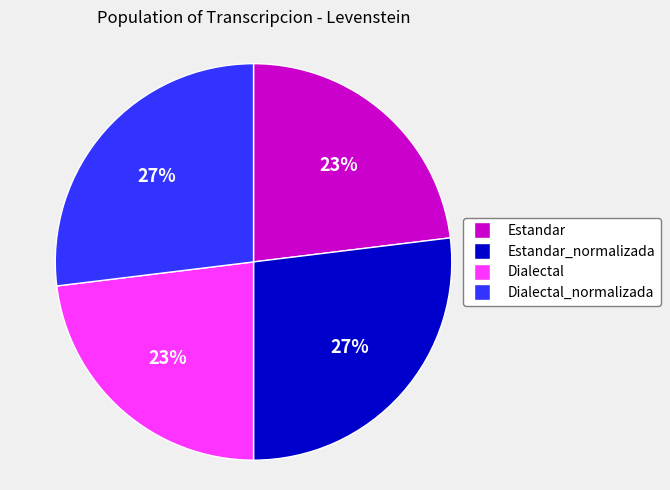

Is there any slice that represents more than half of the pie?

No